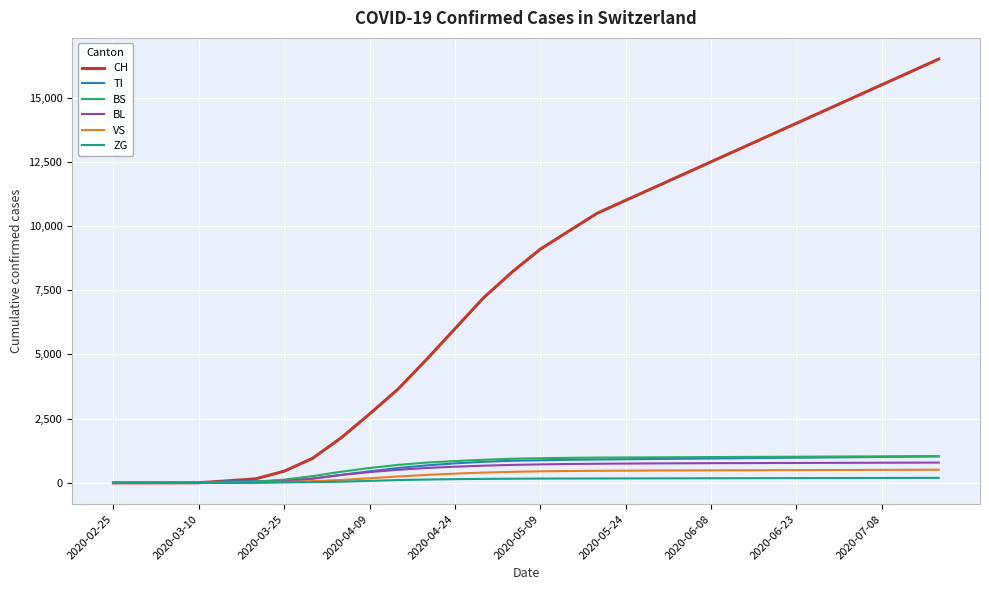

How many lines are shown in the chart?

6